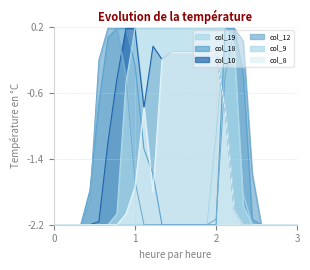

The value of col_10 at 26 is -2.2. True or false?

True